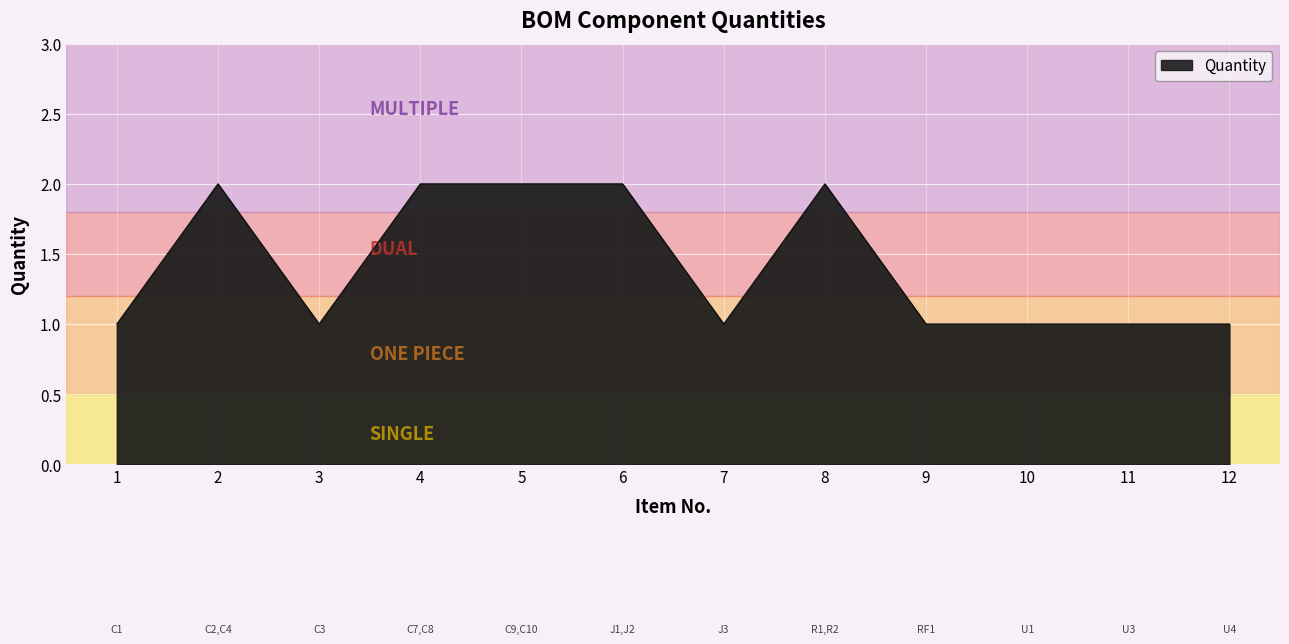

Where is the first local minimum?

3